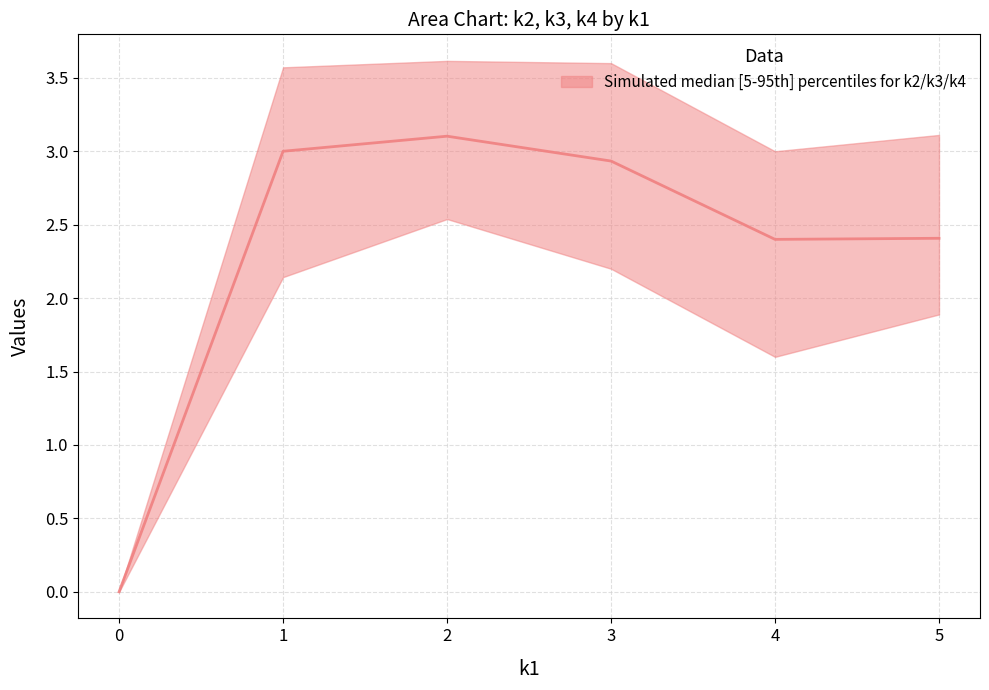

The k2 series shows 3 at 35. True or false?

False